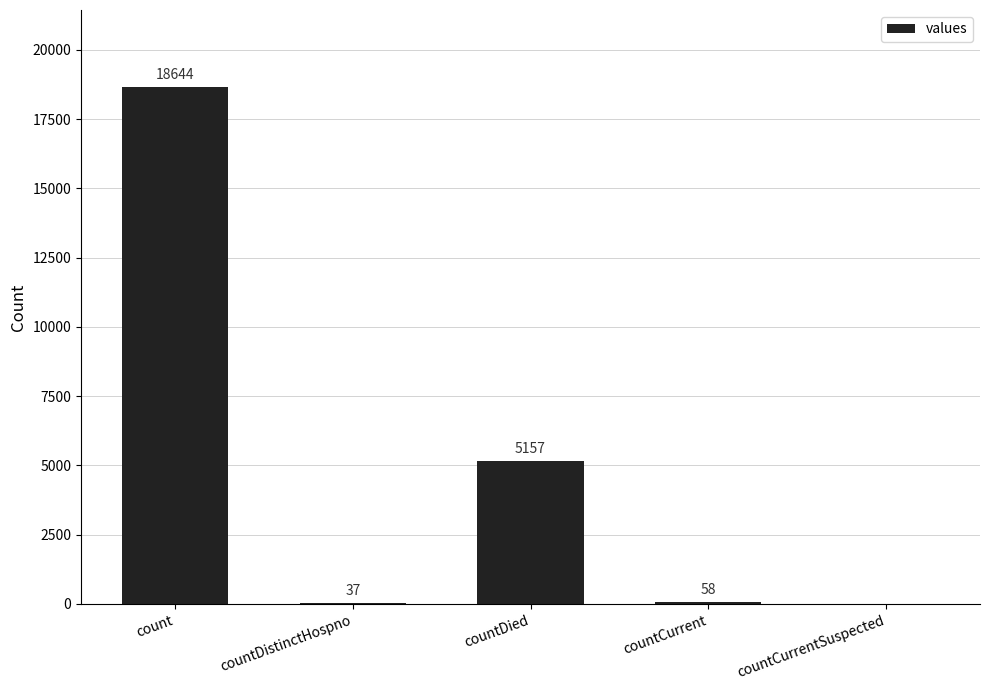

Count the number of data series in this chart.

1